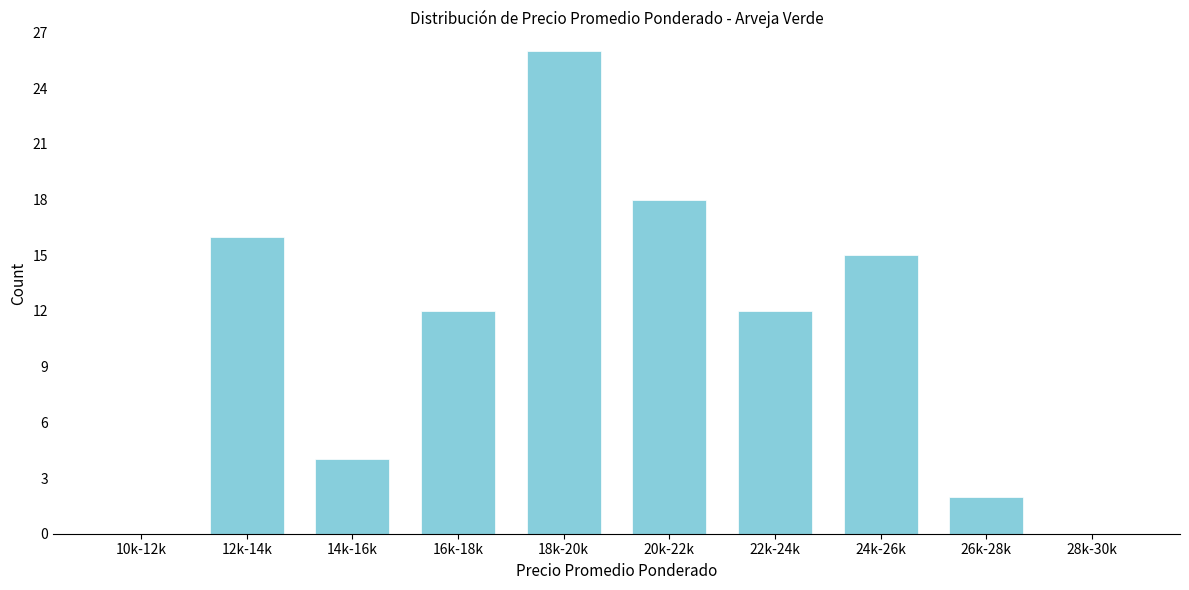

Reading left to right, what are all the values shown in this chart?

10k-12k=0	12k-14k=16	14k-16k=4	16k-18k=12	18k-20k=26	20k-22k=18	22k-24k=12	24k-26k=15	26k-28k=2	28k-30k=0